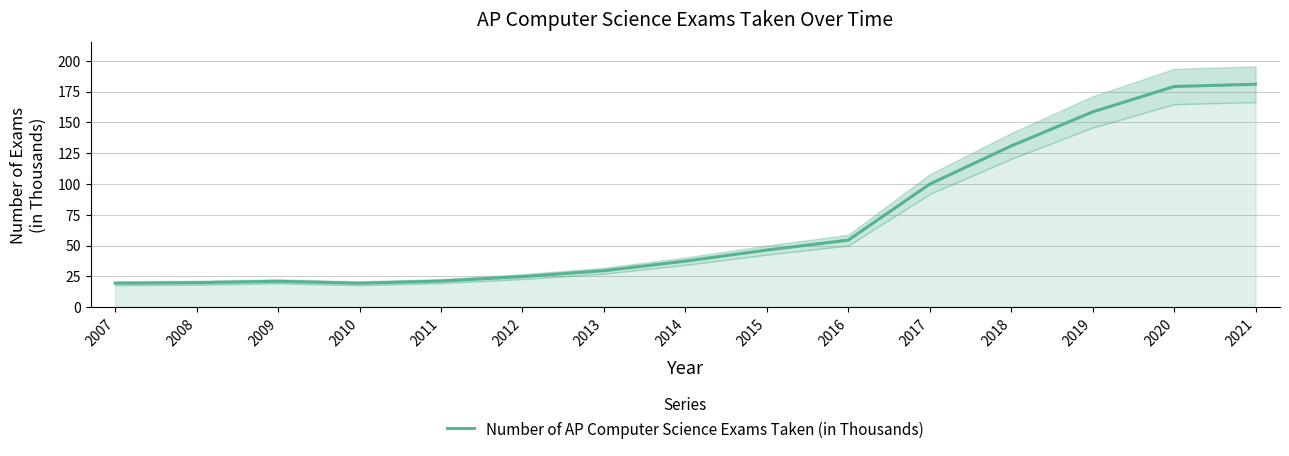

What is the ratio of the value at 2018 to the value at 2020?

0.7